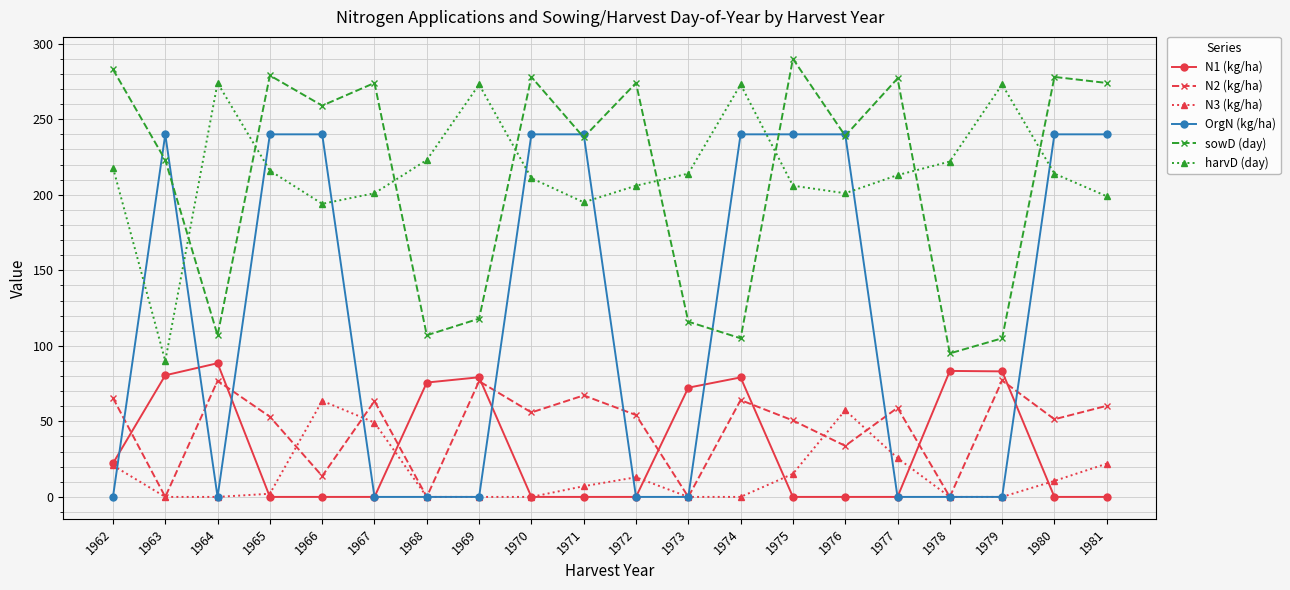

True or false: harvD (day) and N3 (kg/ha) cross at least once.

False